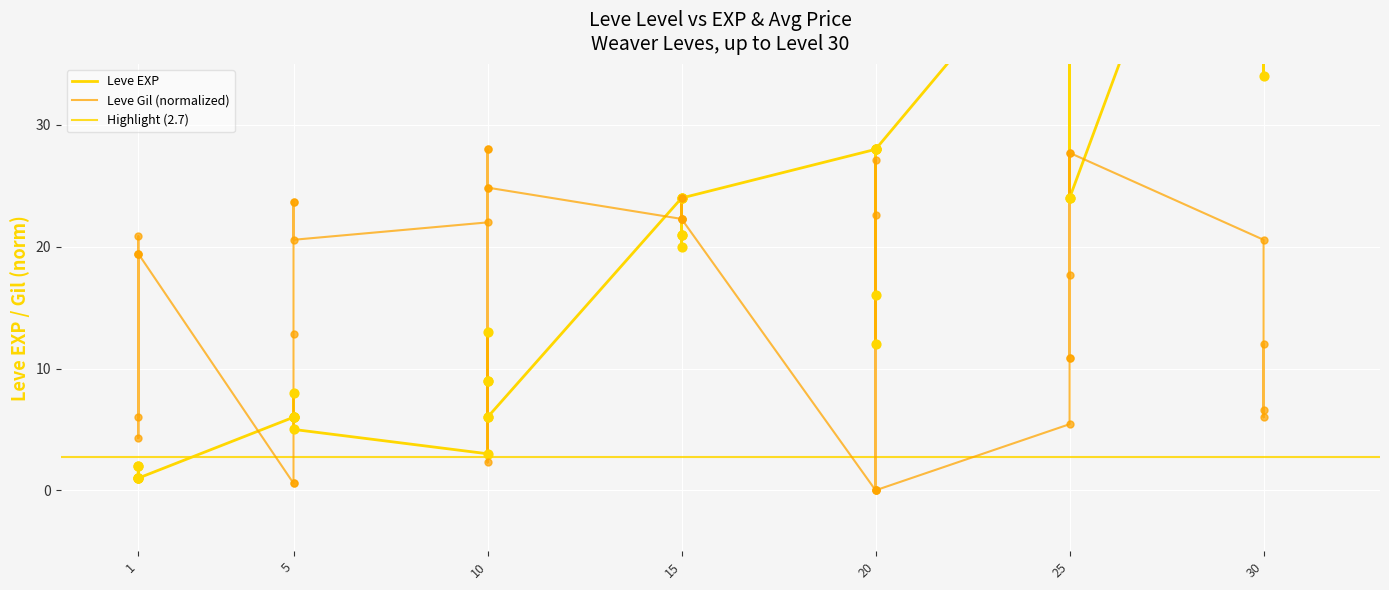

At how many categories does at least one series exceed 89?

1